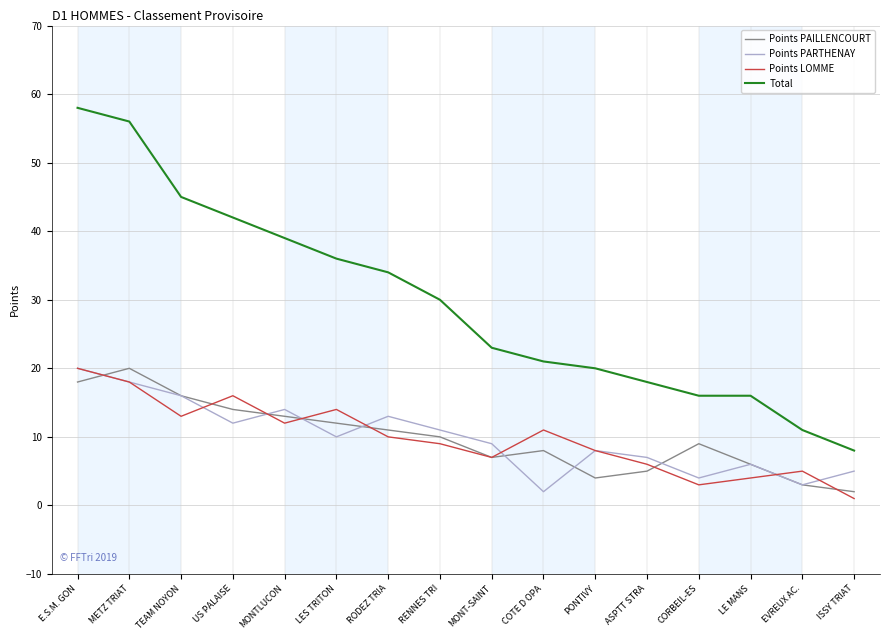

What is the difference between the maximum and minimum values in the Points PARTHENAY series?

18